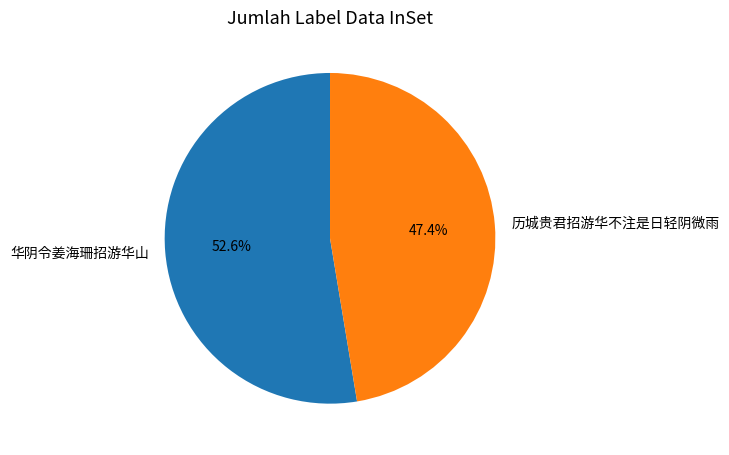

The 华阴令姜海珊招游华山 slice represents 67% of the pie. True or false?

False